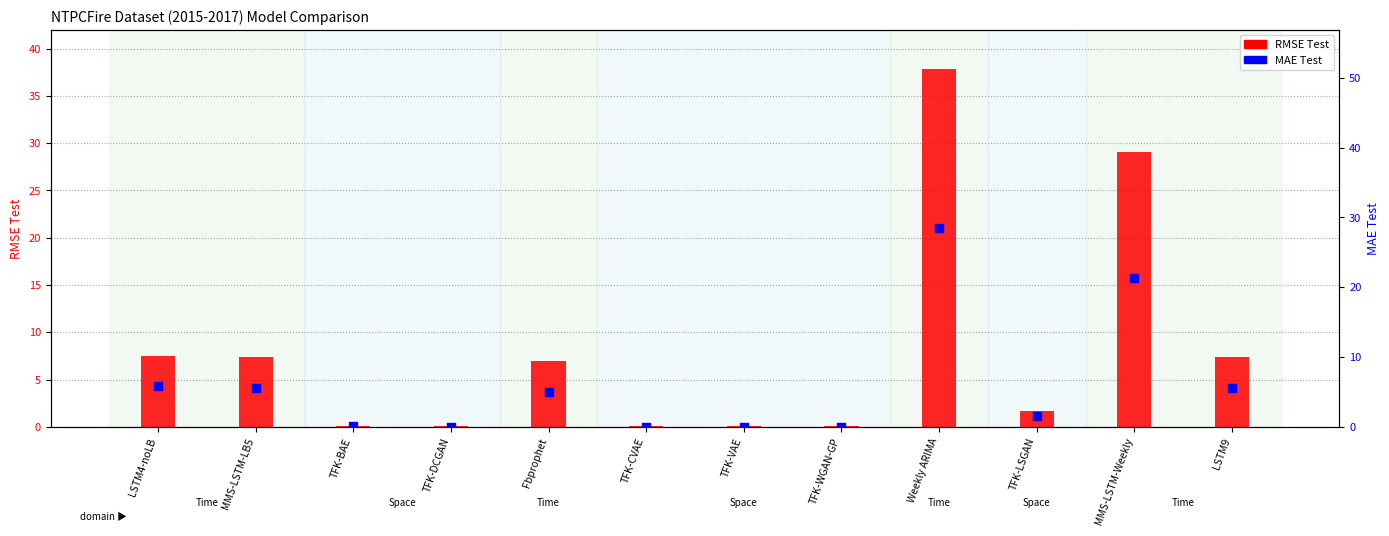

Which series has the largest total across all categories?

RMSE Test